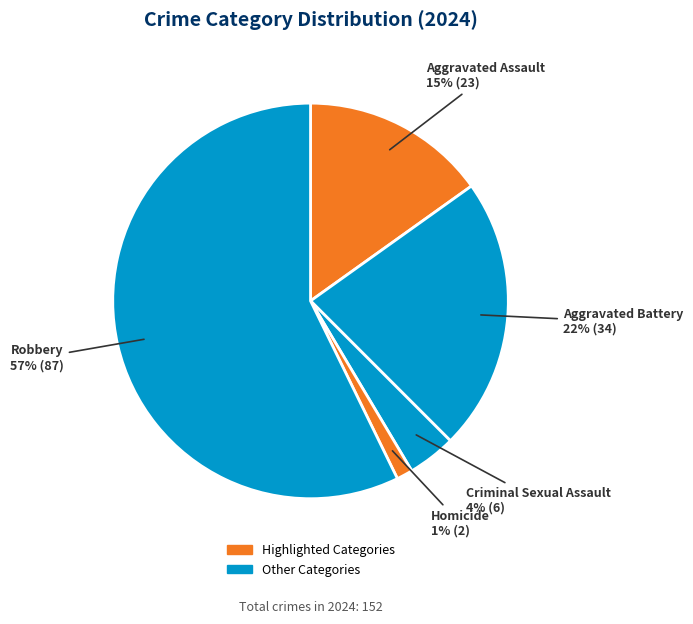

How many segments does this pie chart have?

5